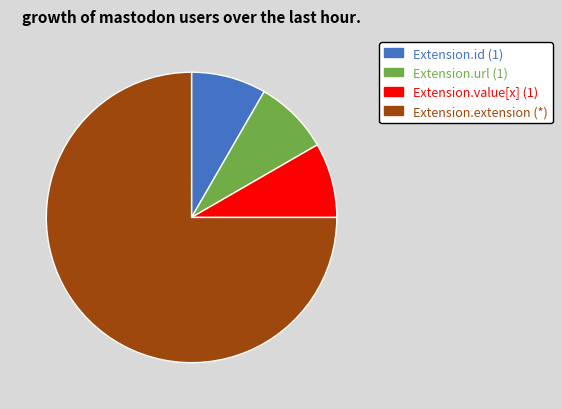

Is there any slice that represents more than half of the pie?

Yes